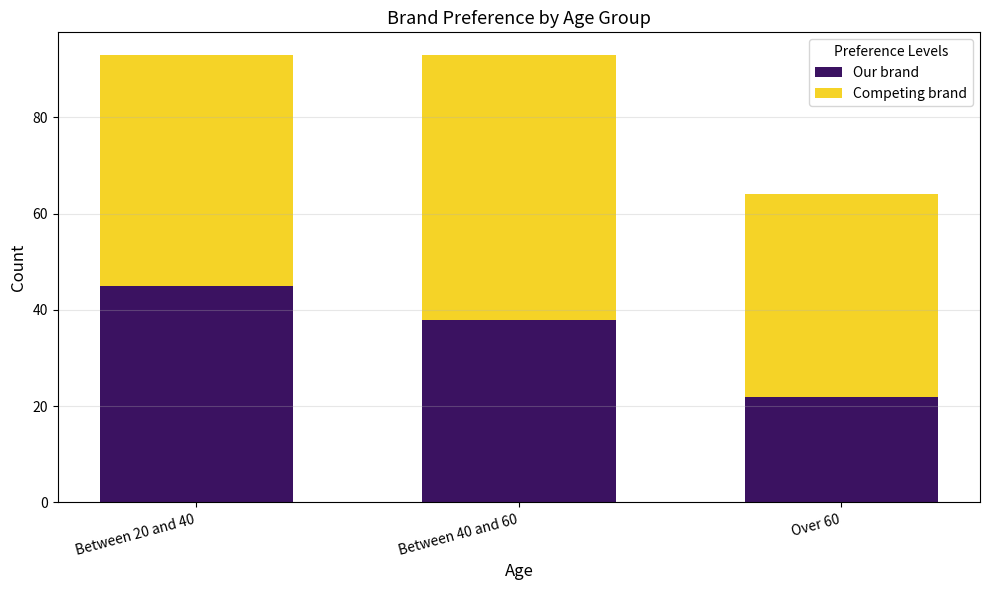

The value of Our brand at Between 20 and 40 is 65. True or false?

False